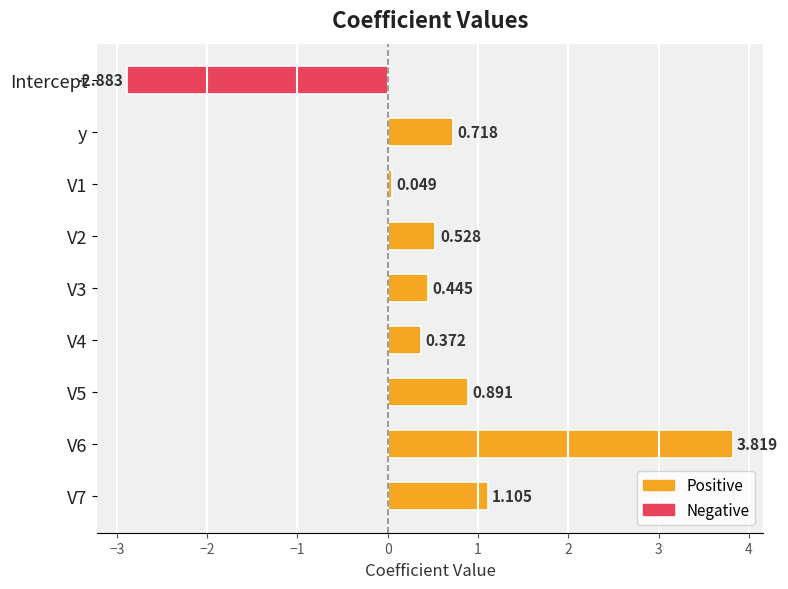

What is the label of the 1st bar from the top?

Intercept